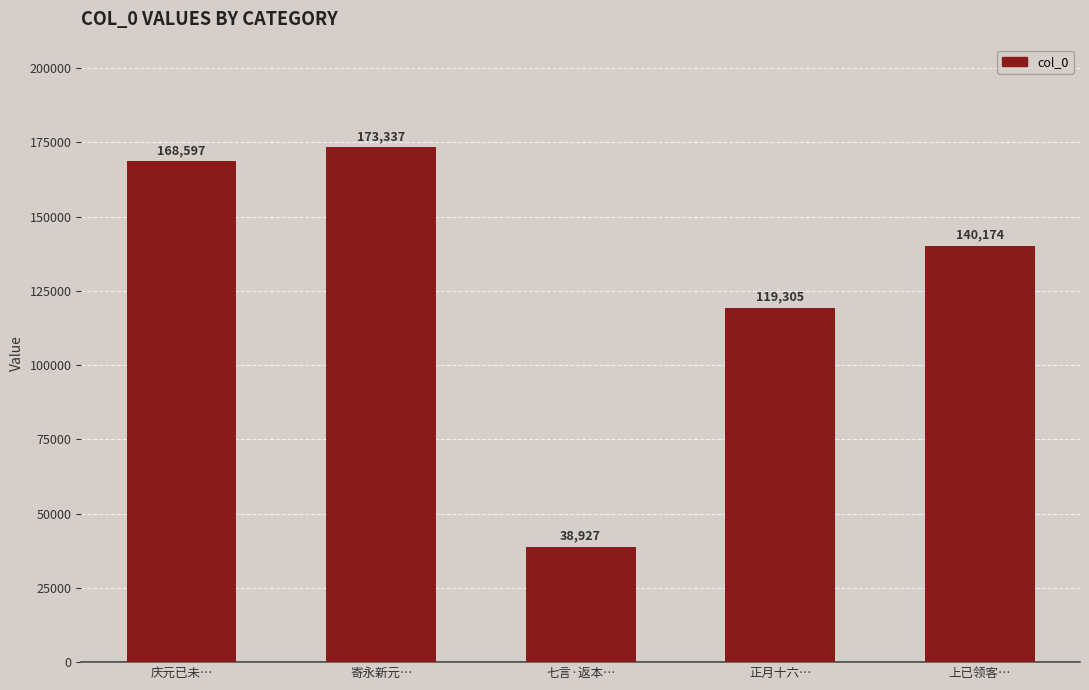

What value does the data have at 正月十六…, to the nearest 100?

119300